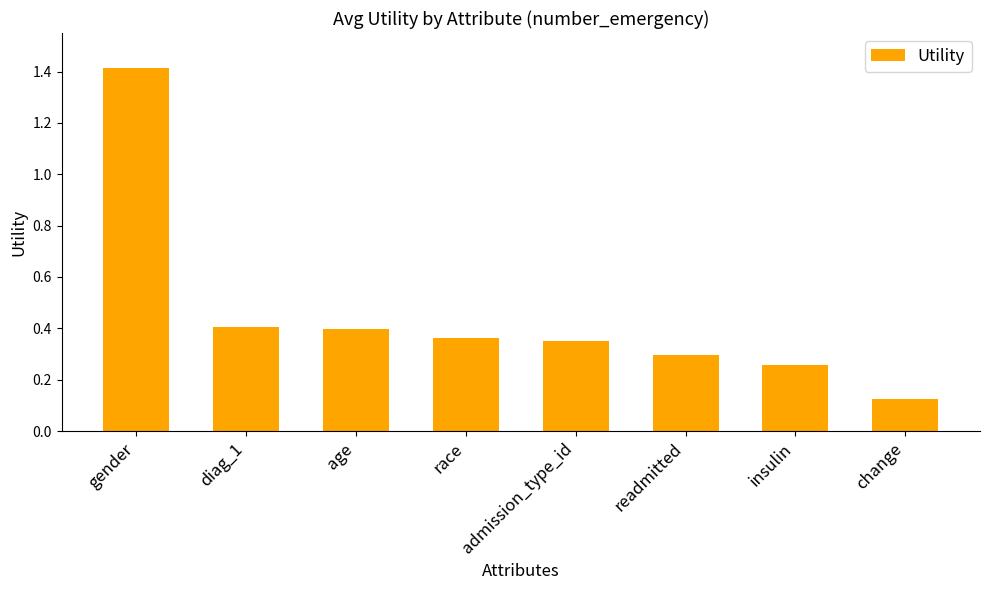

What position from the right is change?

1